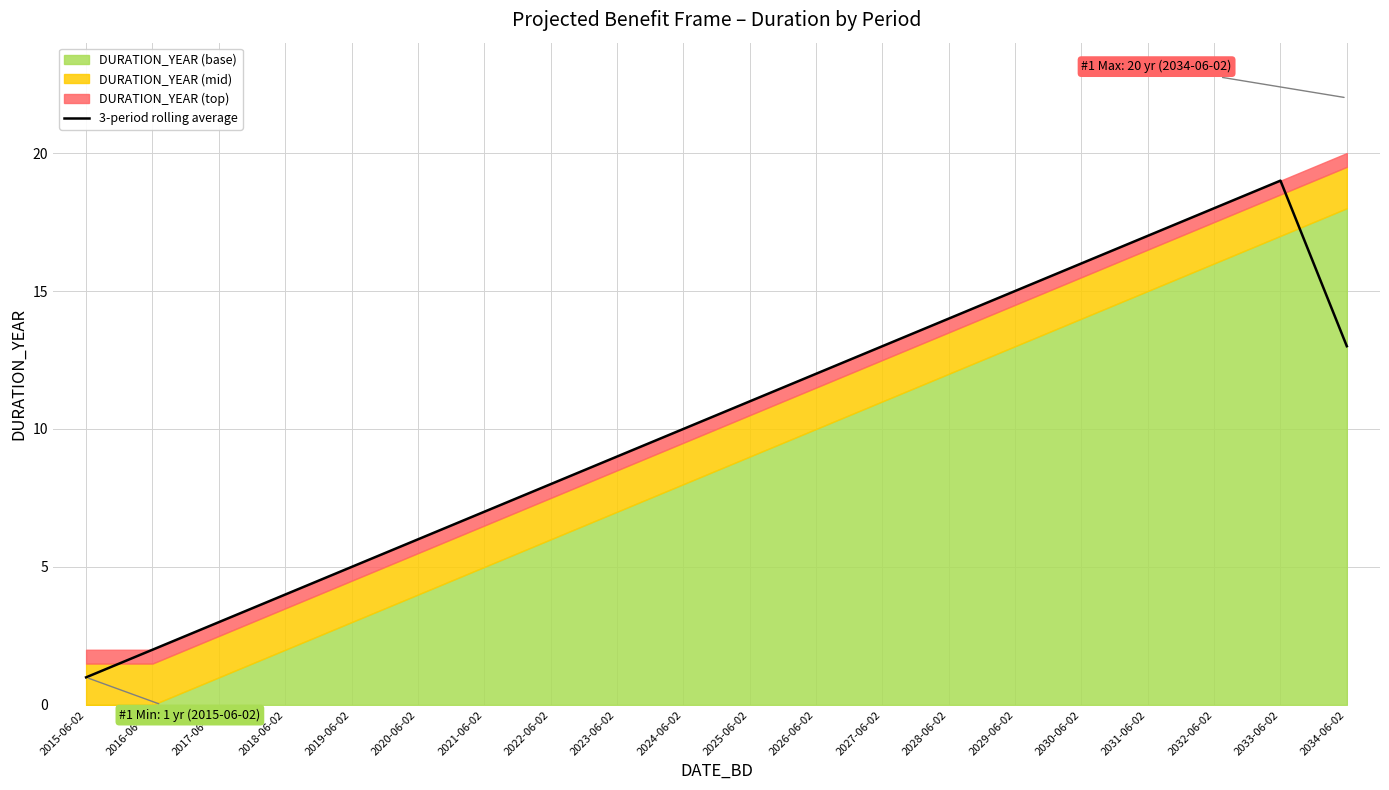

How many lines are shown in the chart?

1